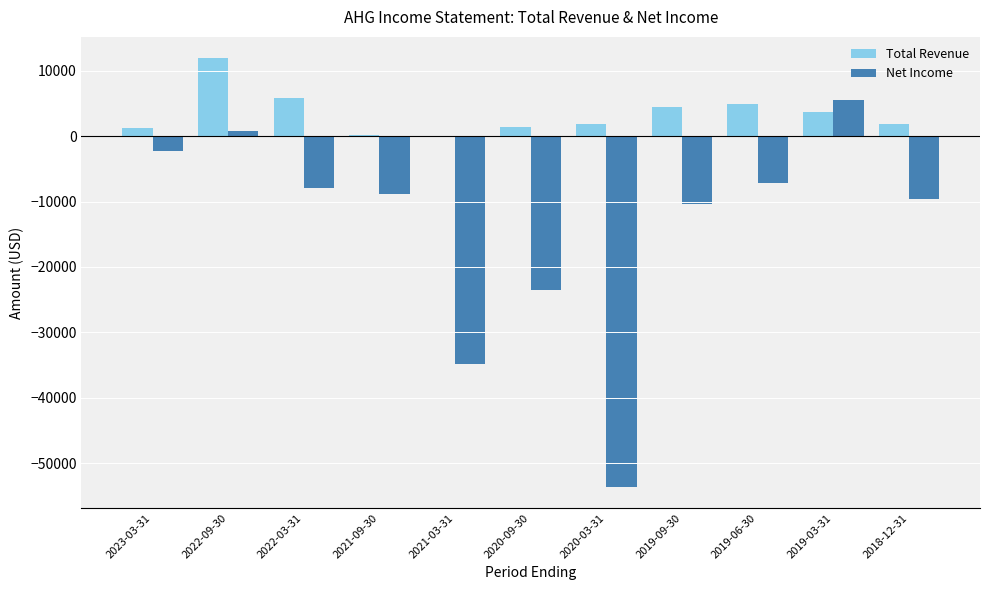

Which series changed the most between 2022-03-31 and 2019-09-30?

Net Income